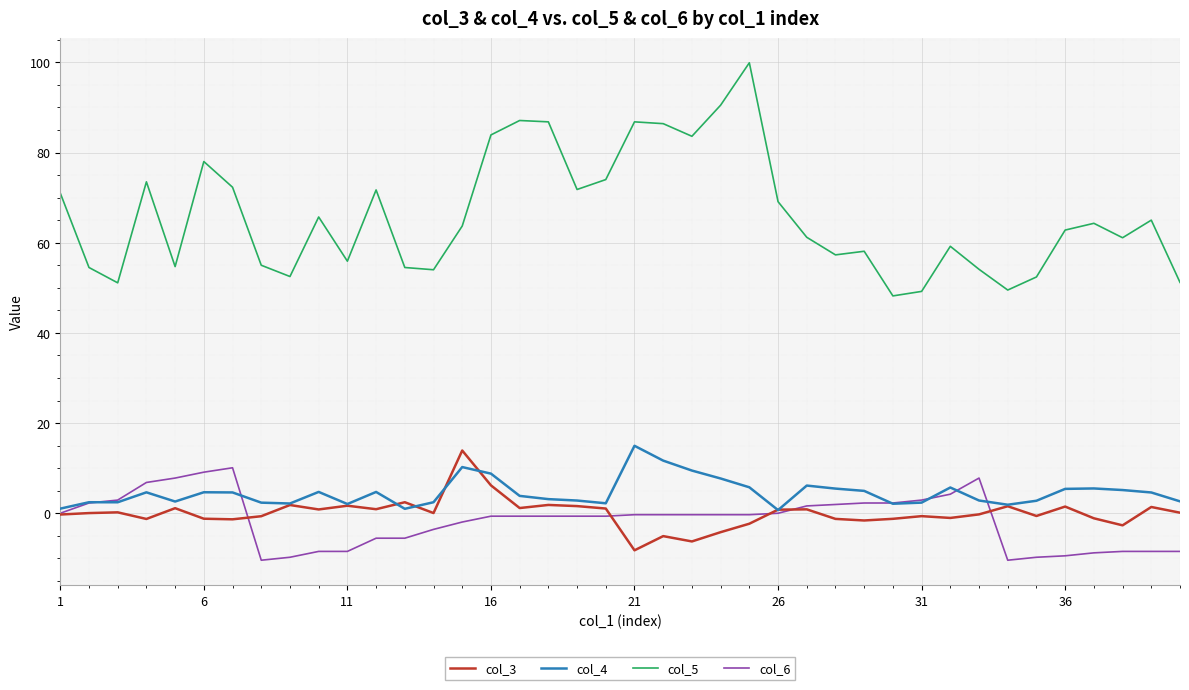

In col_5, how many points are lower than both neighbors (excluding endpoints)?

11